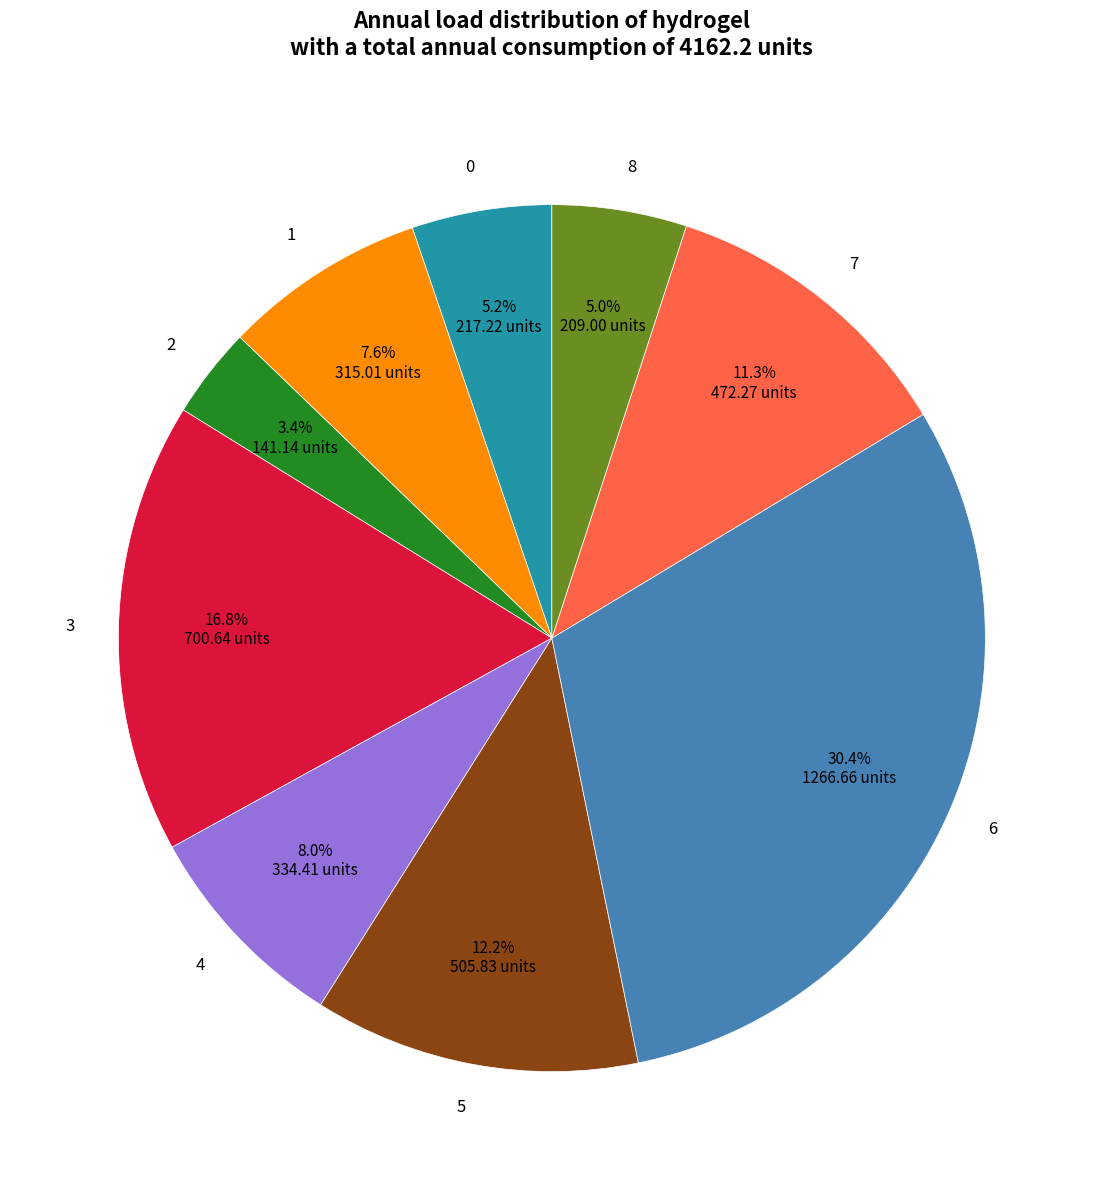

To the nearest percent, what is the difference between the 7 and 6 slice percentages?

19%